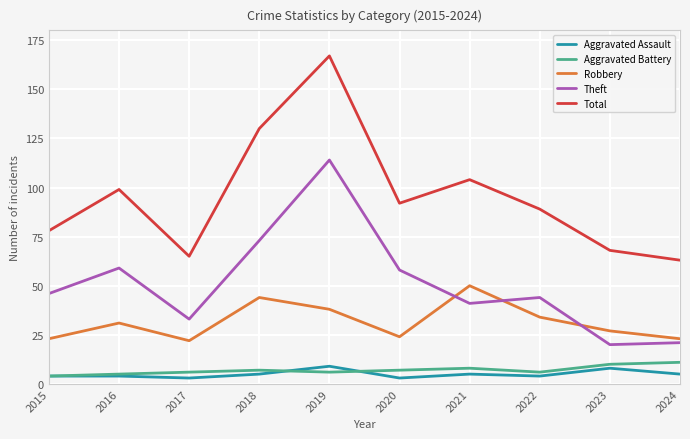

Read the Robbery value at 2019.

38